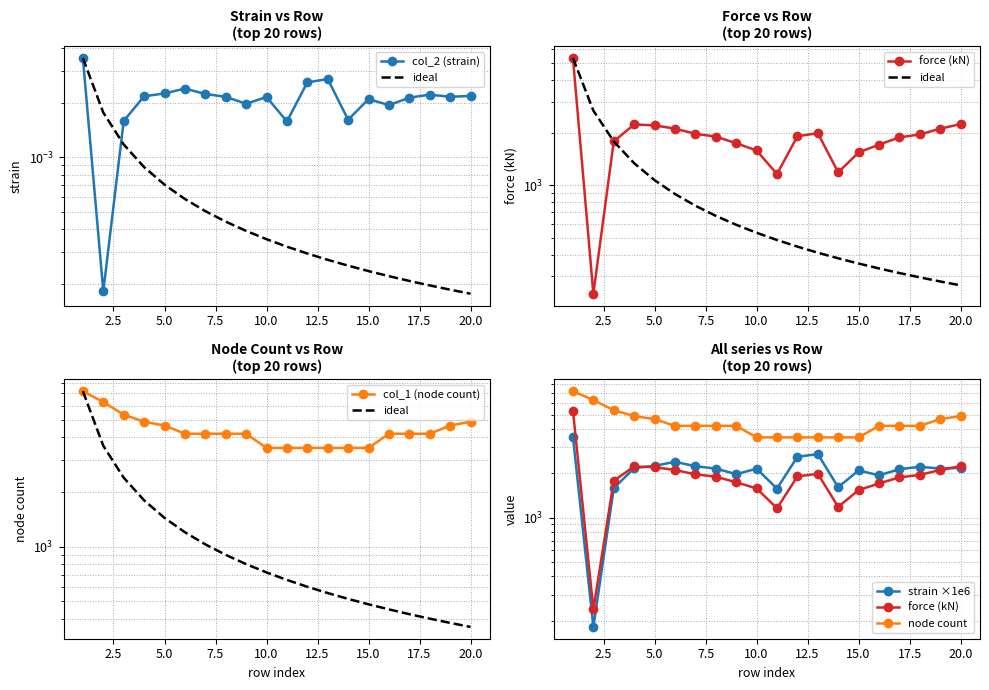

What is the maximum value shown in the chart?

7197.0